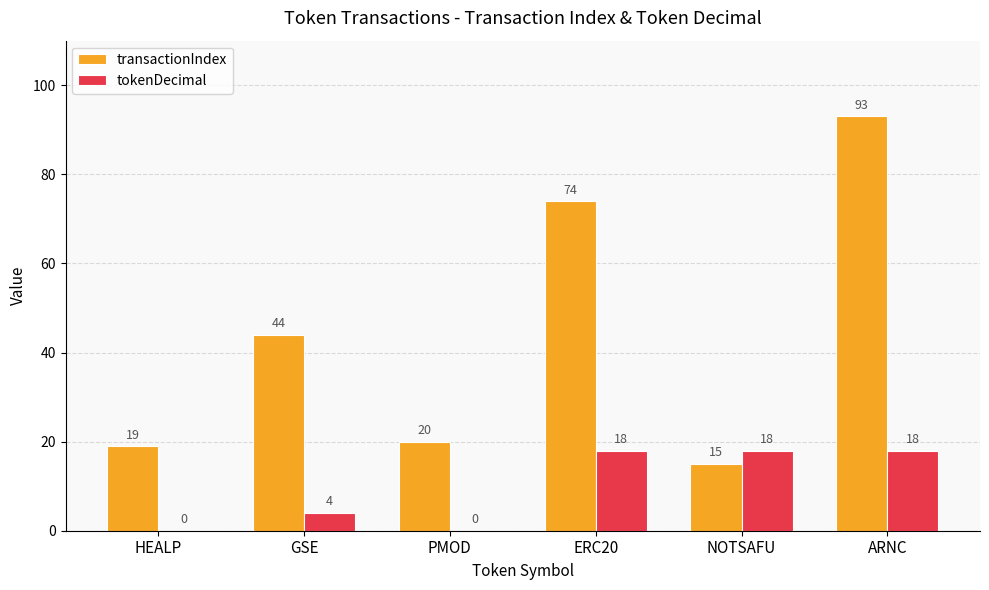

Is it true that transactionIndex equals 25 at NOTSAFU?

False